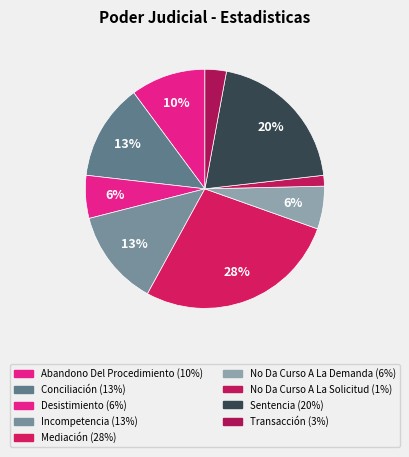

Rank the categories by value from highest to lowest.

Mediación, Sentencia, Conciliación, Incompetencia, Abandono Del Procedimiento, Desistimiento, No Da Curso A La Demanda, Transacción, No Da Curso A La Solicitud